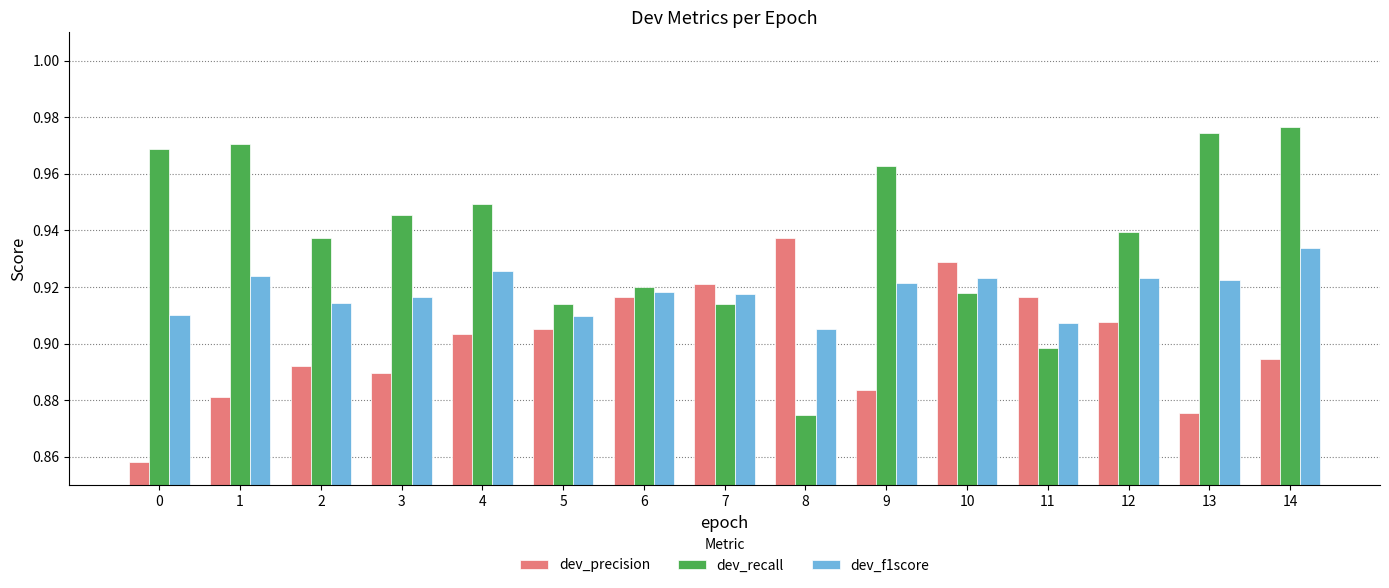

Which series has the widest spread of values?

dev_recall